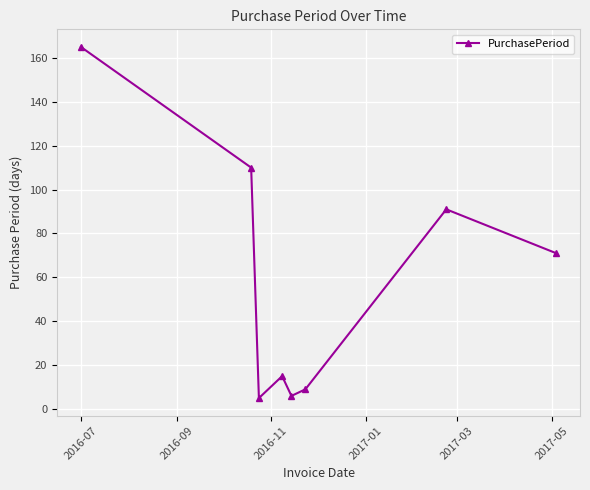

What is the smallest value displayed?

5